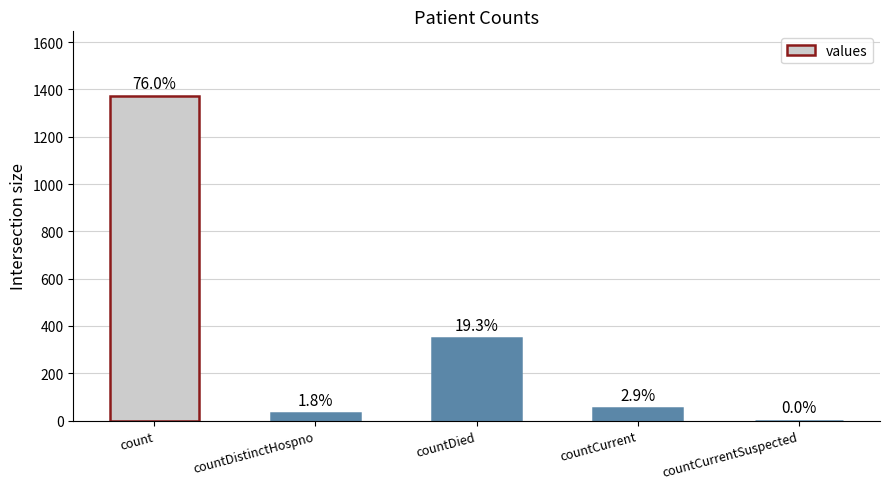

The value at countDied is 349. True or false?

True